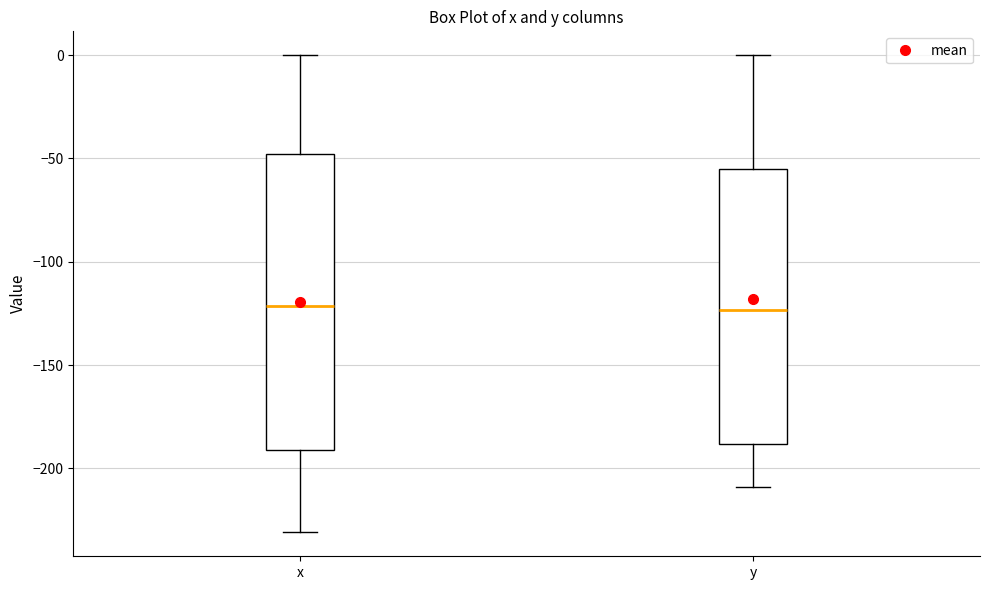

Where is the upper edge of the box for x on the y-axis? The values are not printed on the chart, so give them approximately, as read against the axis.

-50